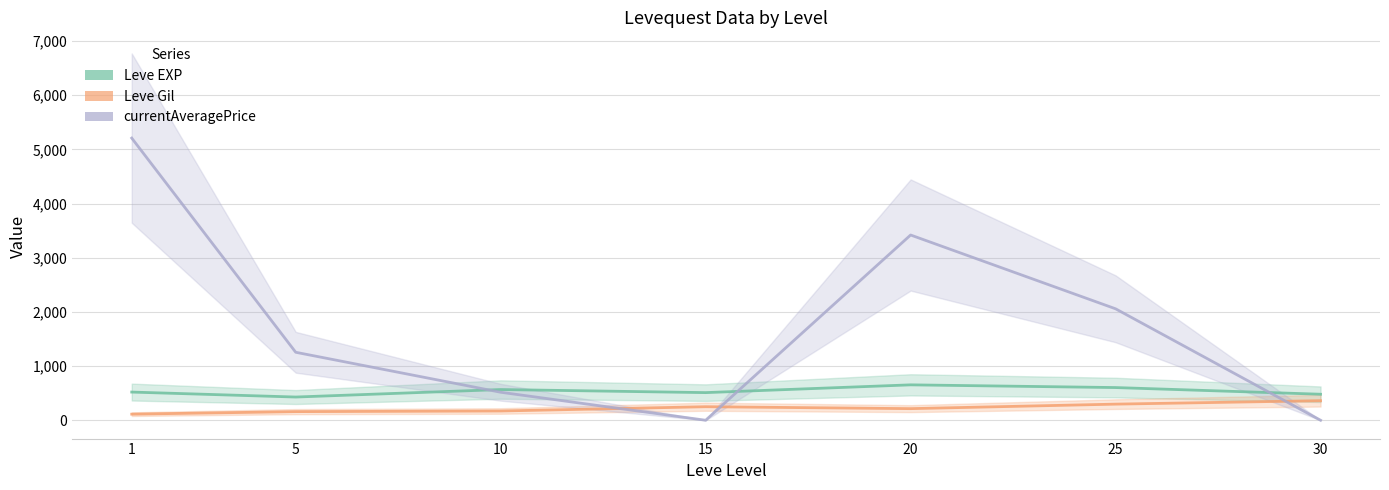

What is the value of the currentAveragePrice point at the 2nd from the left?

1254.7